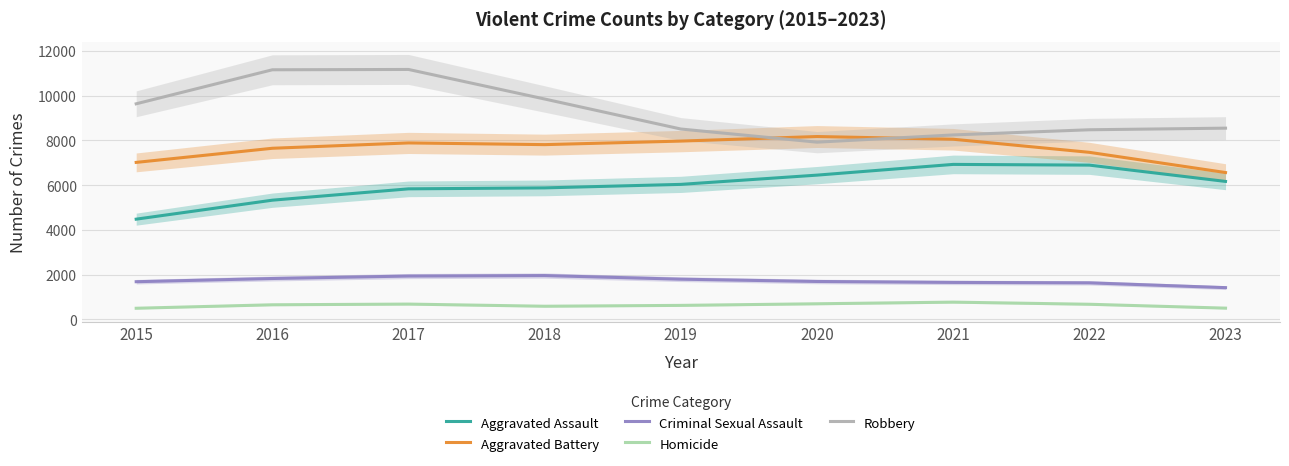

Is the value of Aggravated Assault at 2017 greater than the value of Homicide at 2016?

Yes